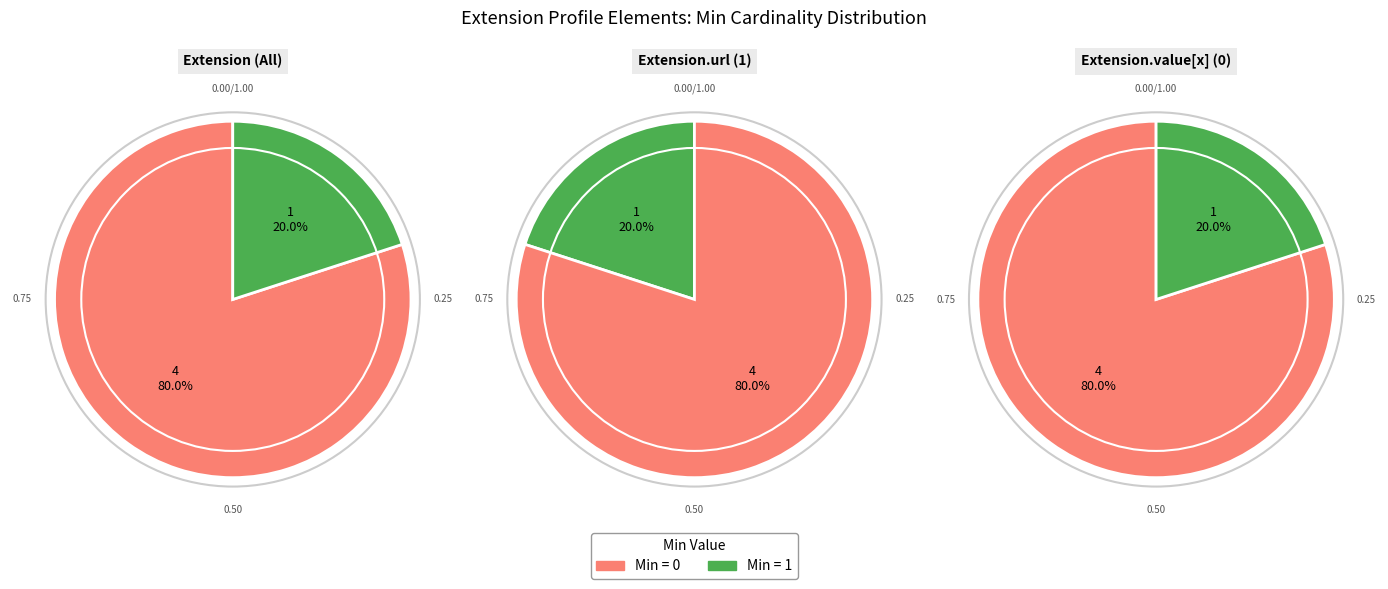

The Extension.value[x] slice represents 0% of the pie. True or false?

True